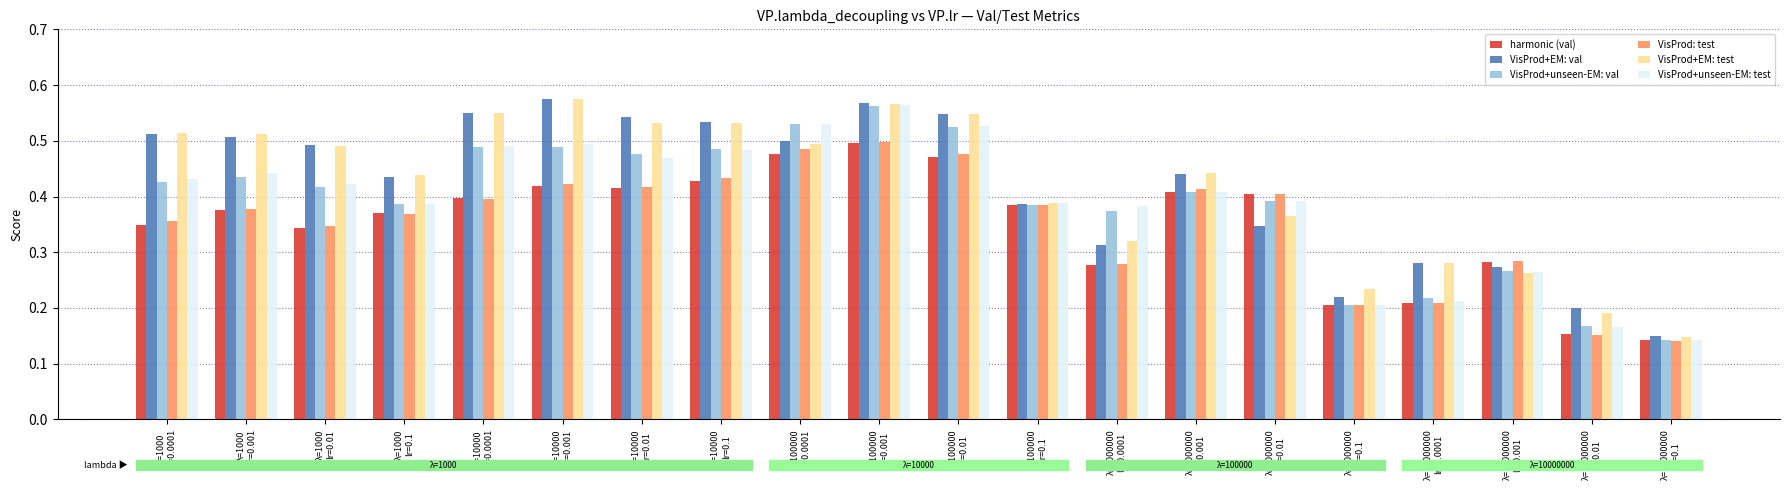

At how many categories does at least one series exceed 0?

20